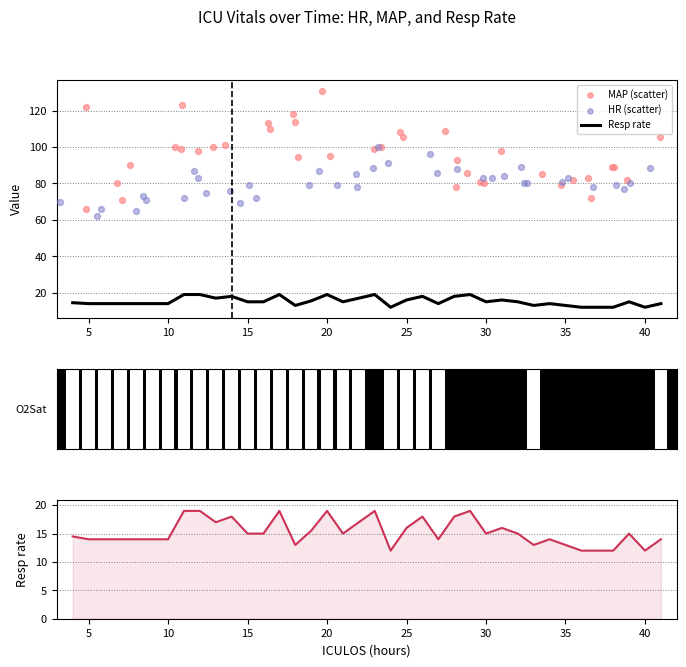

At how many categories does at least one series exceed 50?

38